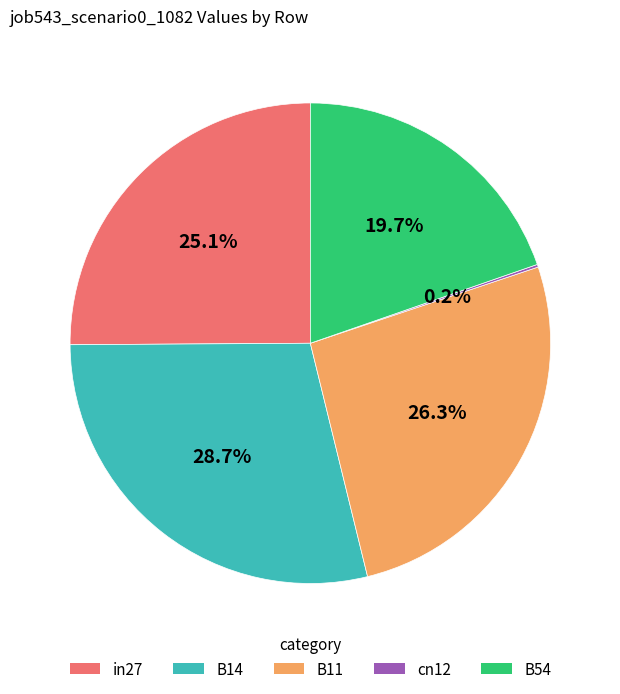

What is the total percentage of B11 and in27?

51.4%